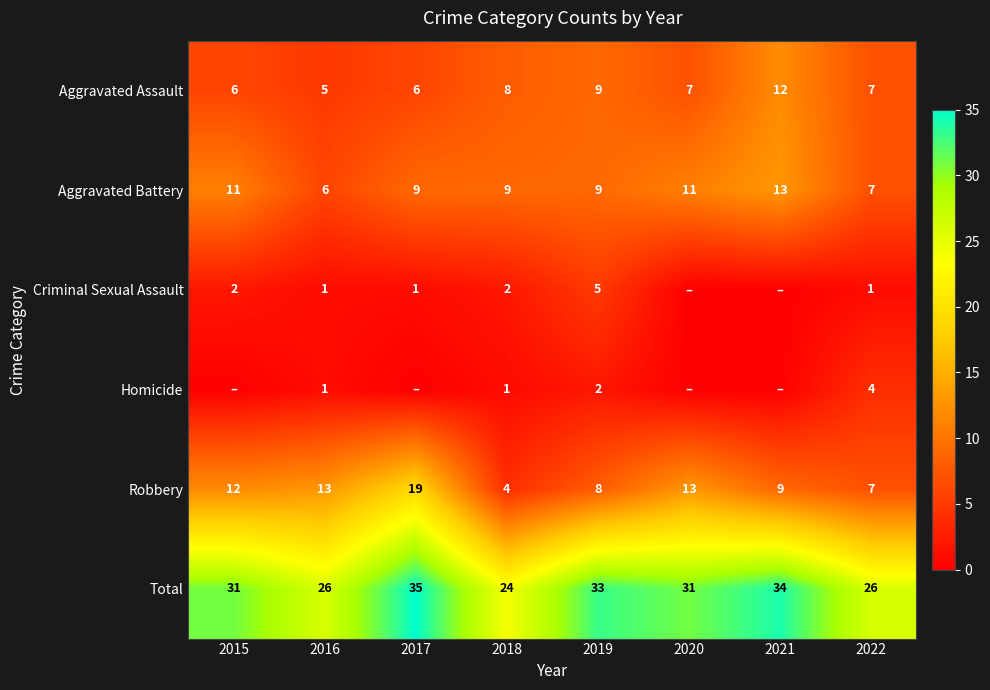

What is the spread (max minus min) of values at 2015?

31